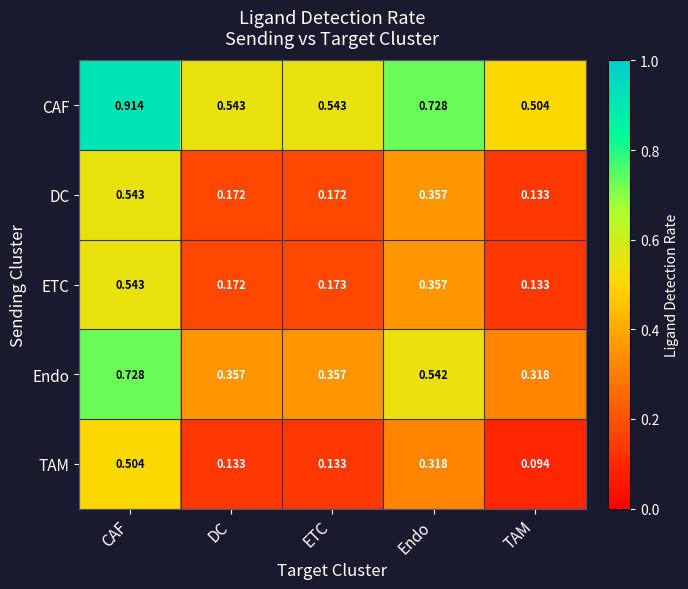

At which category is the sum across all series the highest?

CAF